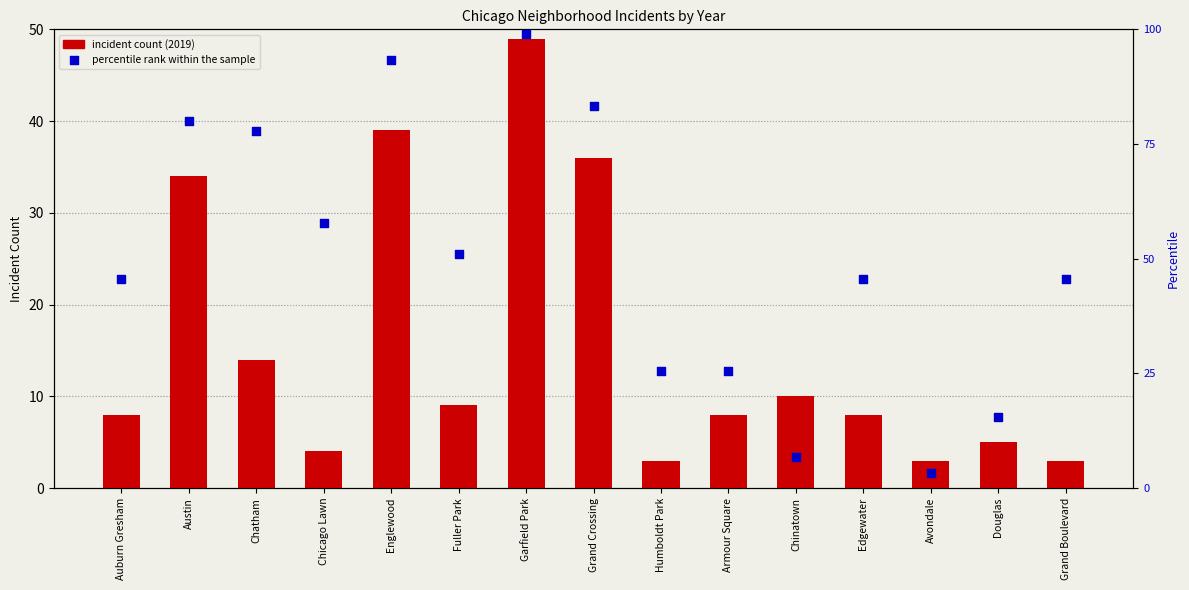

Is the value of primary count (2019) at Fuller Park greater than the value of percentile rank within the sample at Grand Crossing?

No